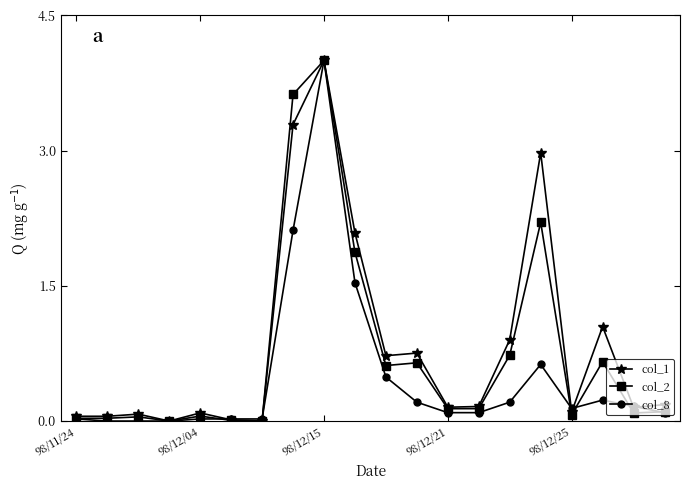

How many lines are shown in the chart?

3